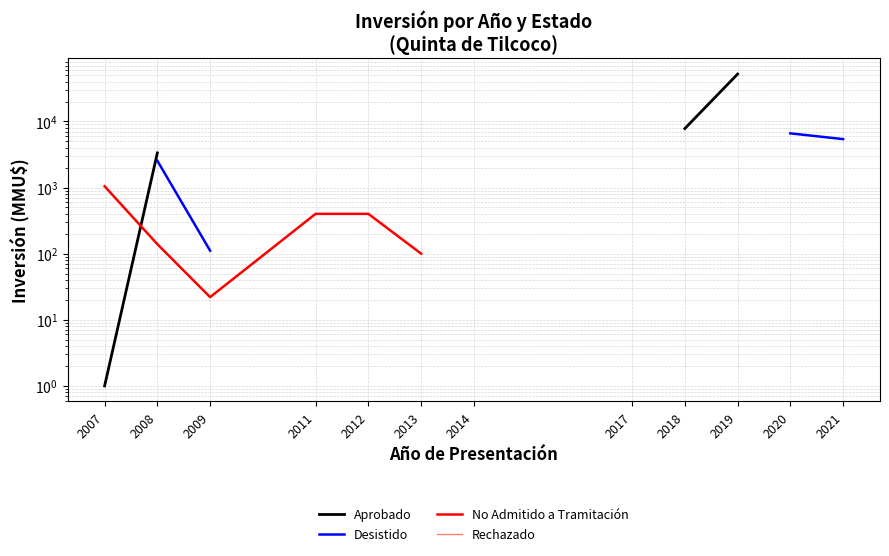

True or false: Rechazado and Desistido cross at least once.

False